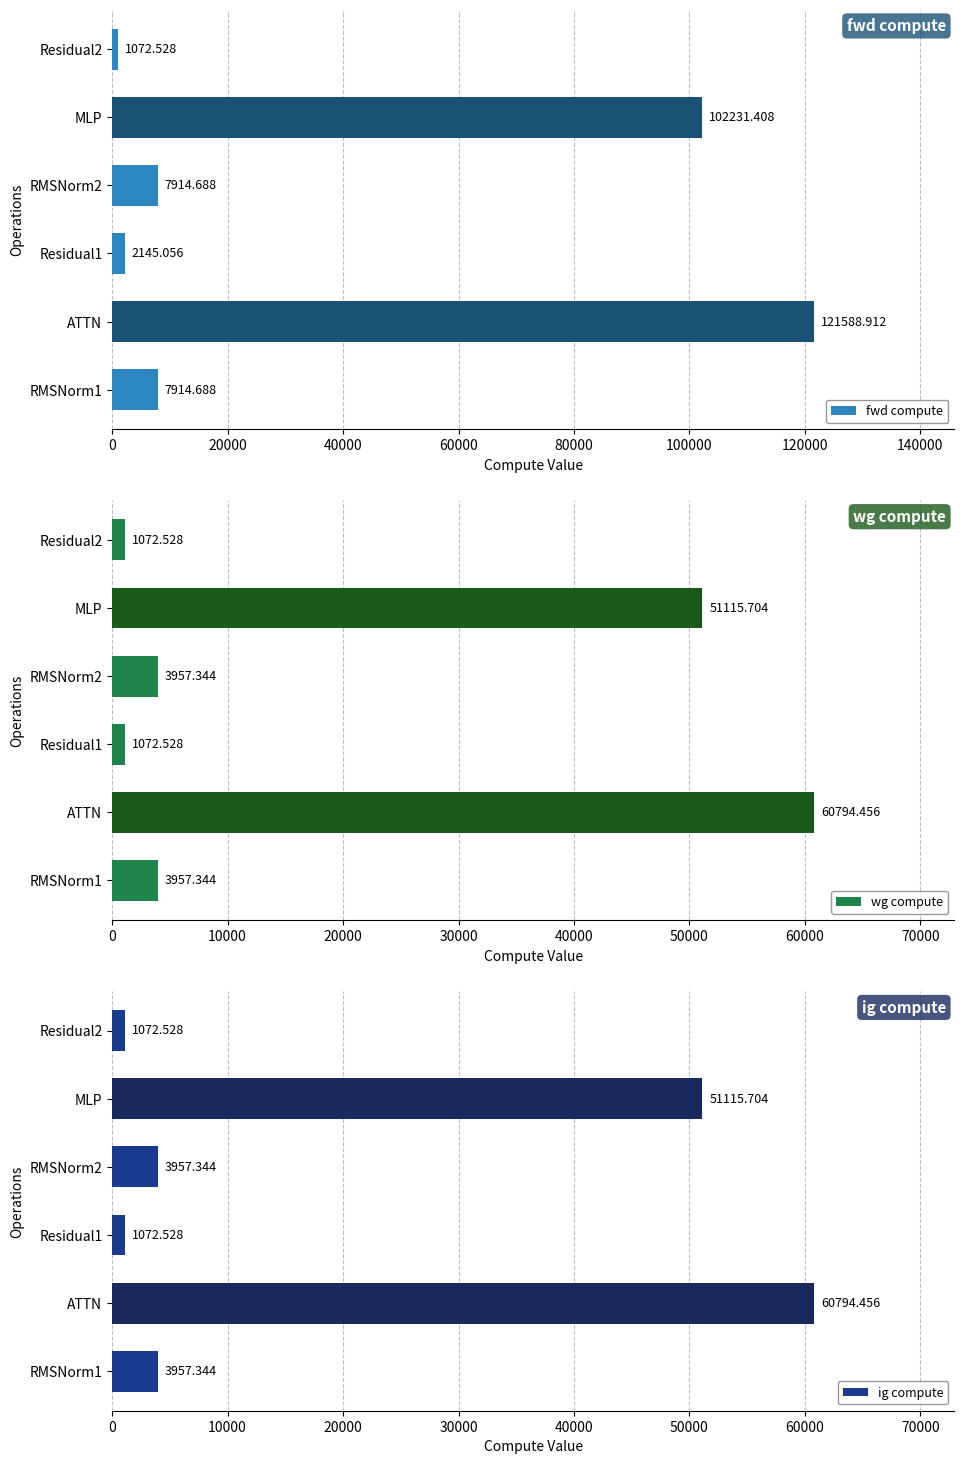

How many values in the fwd compute series are below 7914?

2